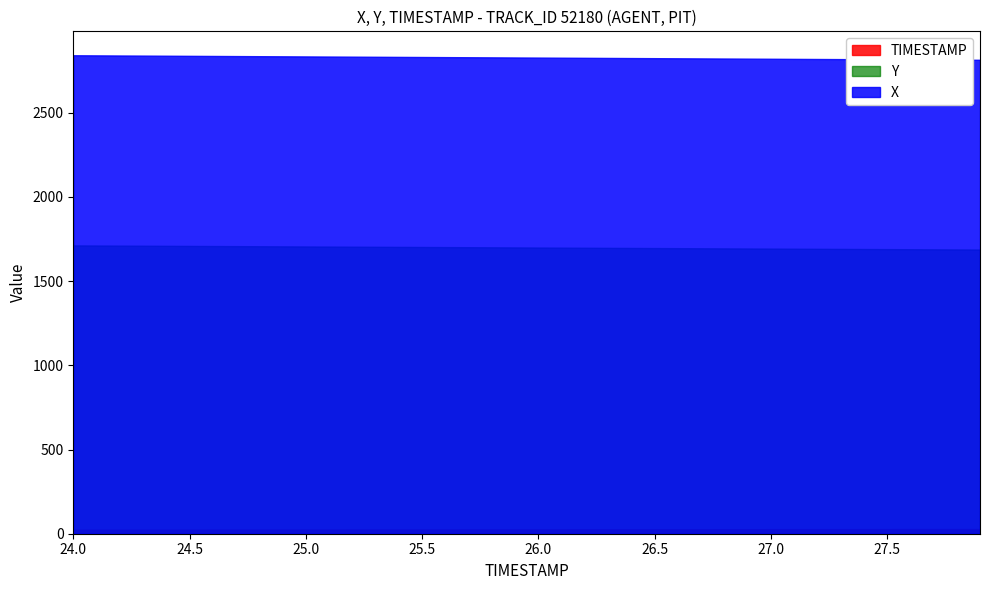

What is the label of the 16th point from the right?

26.4